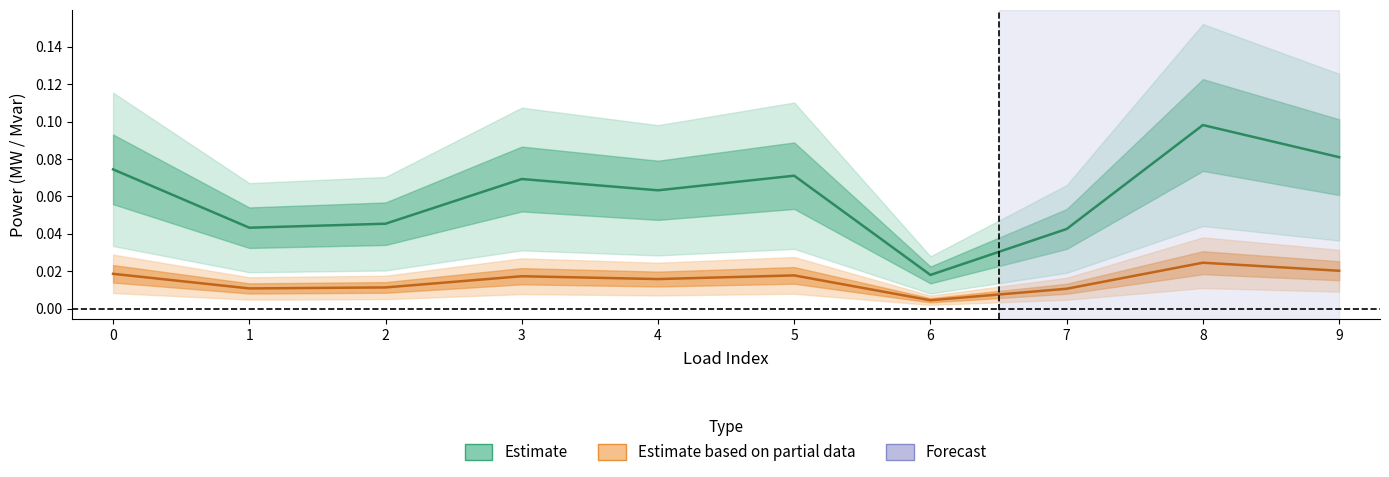

The p_mw series shows 0.0 at 7. True or false?

True